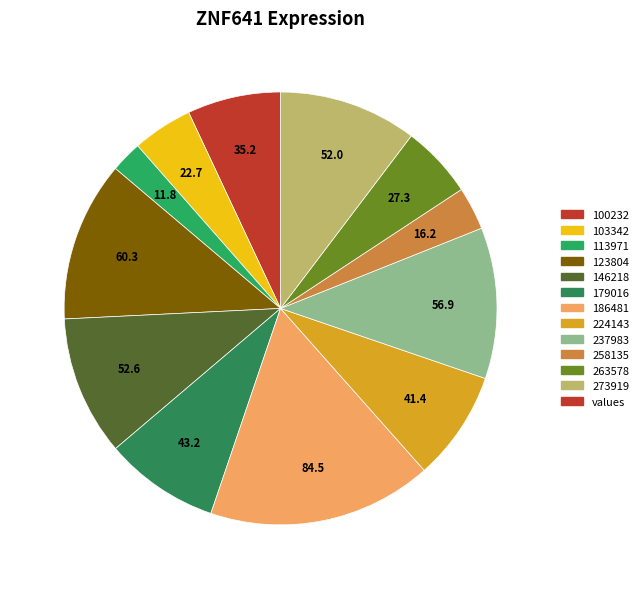

How many segments does this pie chart have?

12